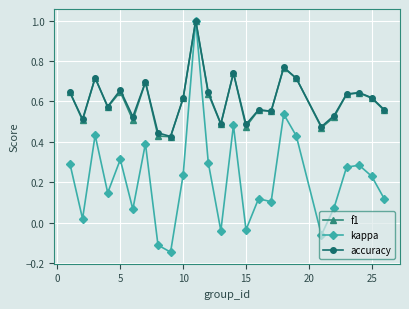

At how many categories does at least one series exceed 0?

25